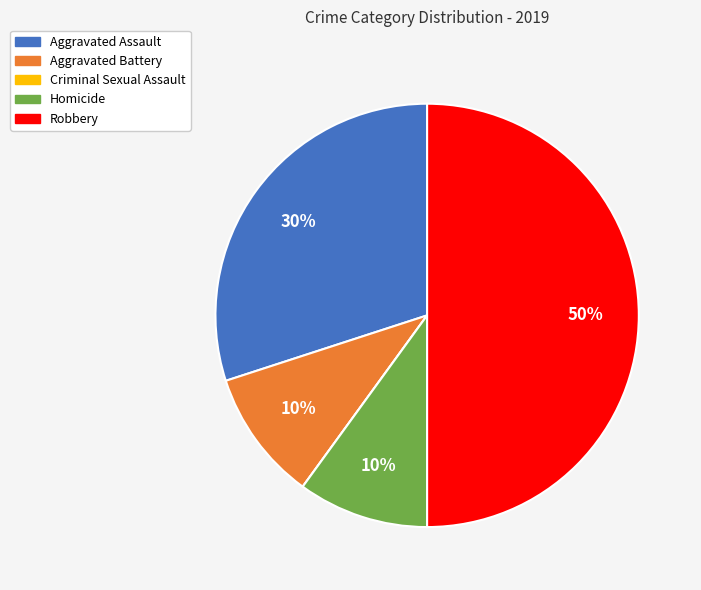

Does Aggravated Assault represent more than half of the total?

No